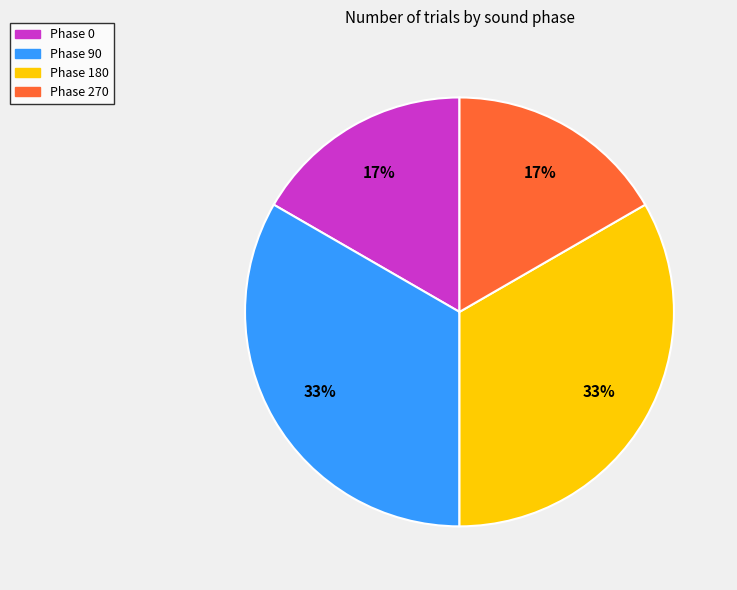

To the nearest percent, what is the average slice percentage?

25%